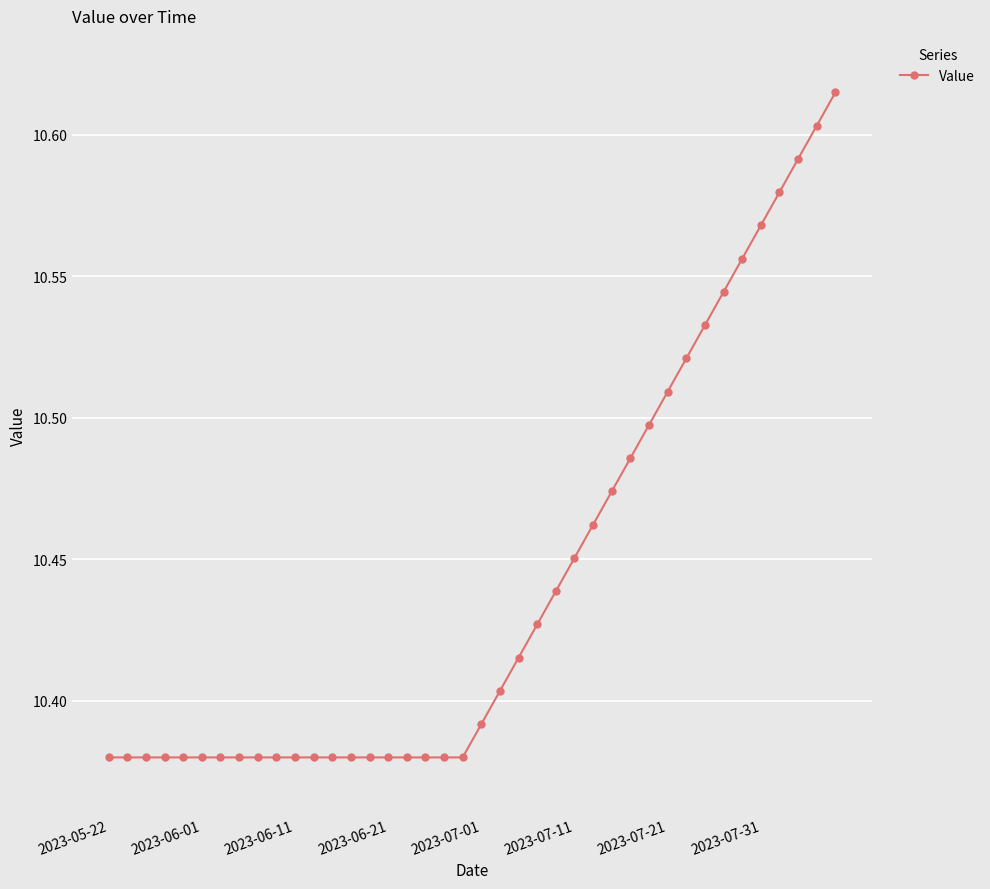

What is the sum of all values?

417.7